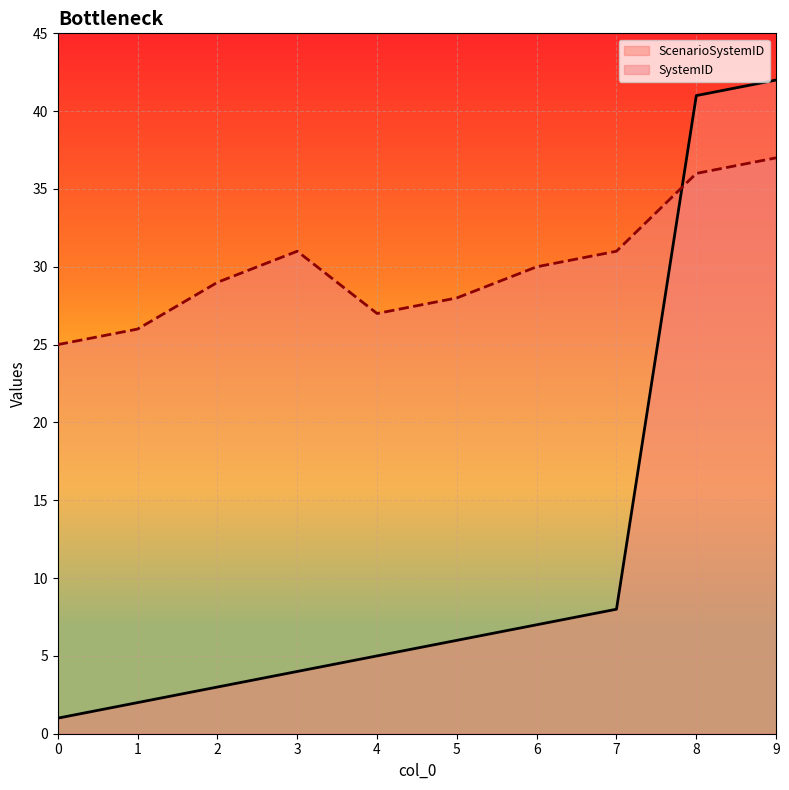

Is the value of ScenarioSystemID at 7 greater than the value of SystemID at 6?

No